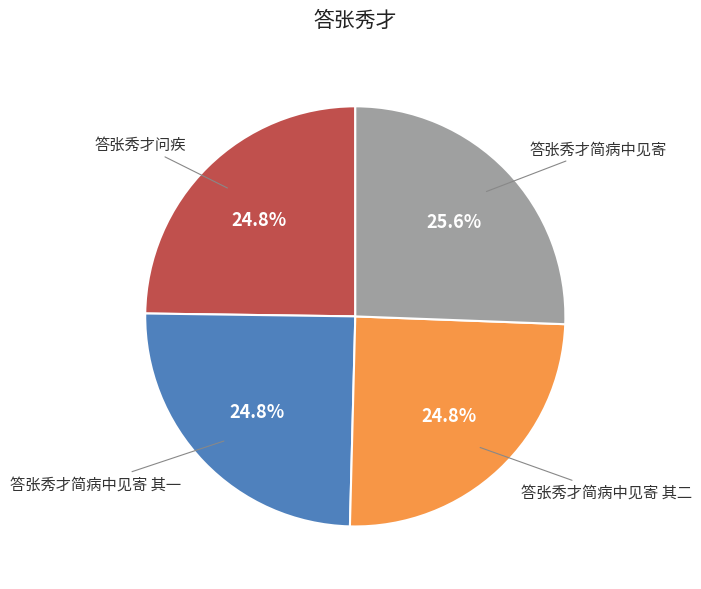

What is the largest slice in the pie chart?

答张秀才简病中见寄